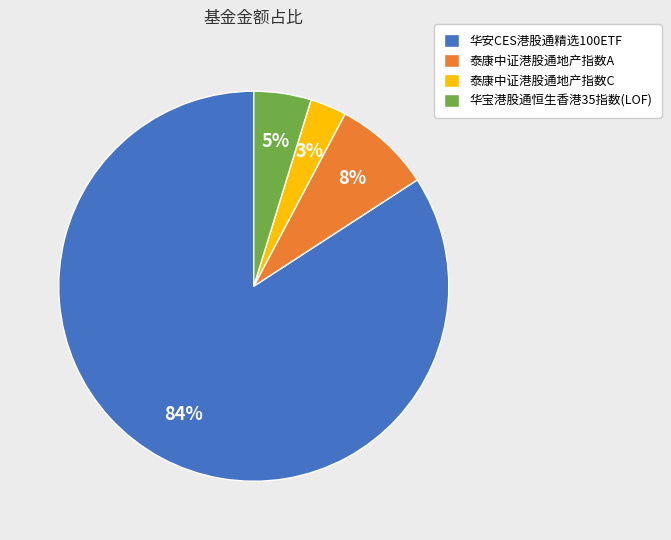

Combined, do 华安CES港股通精选100ETF and 华宝港股通恒生香港35指数(LOF) account for over 50%?

Yes